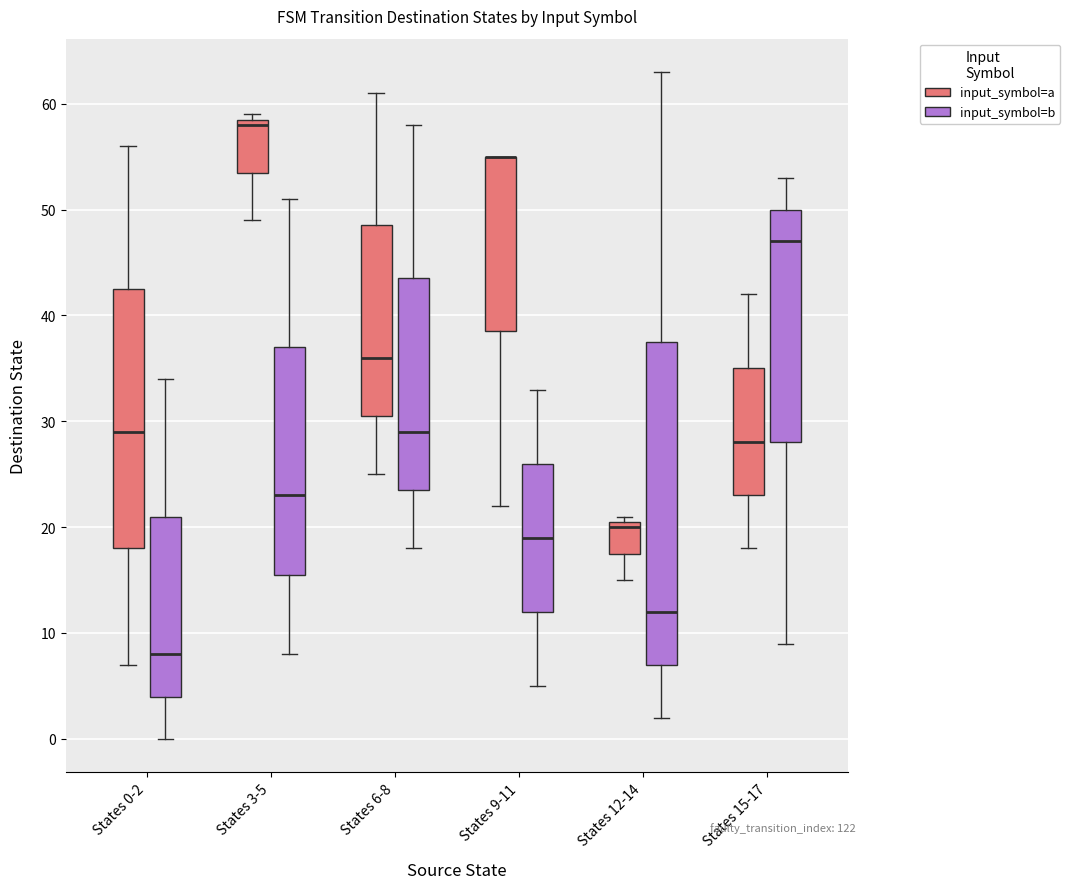

Where is the lower edge of the box for States 9-11 (input_symbol=a) on the y-axis? The values are not printed on the chart, so give them approximately, as read against the axis.

39